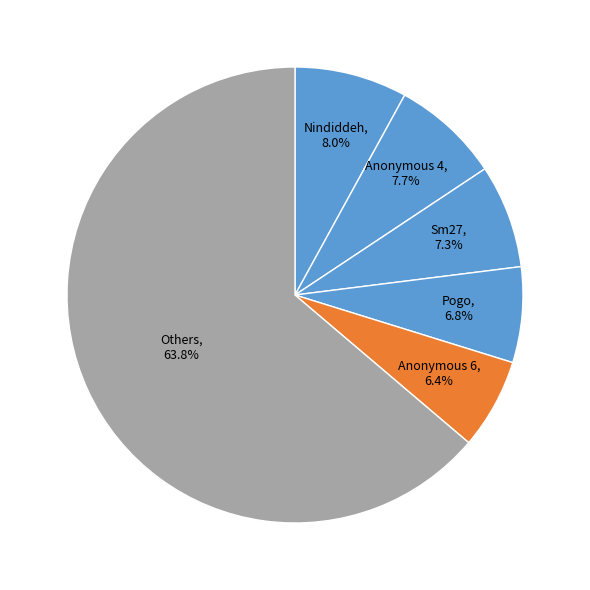

How many slices are in this pie chart?

6